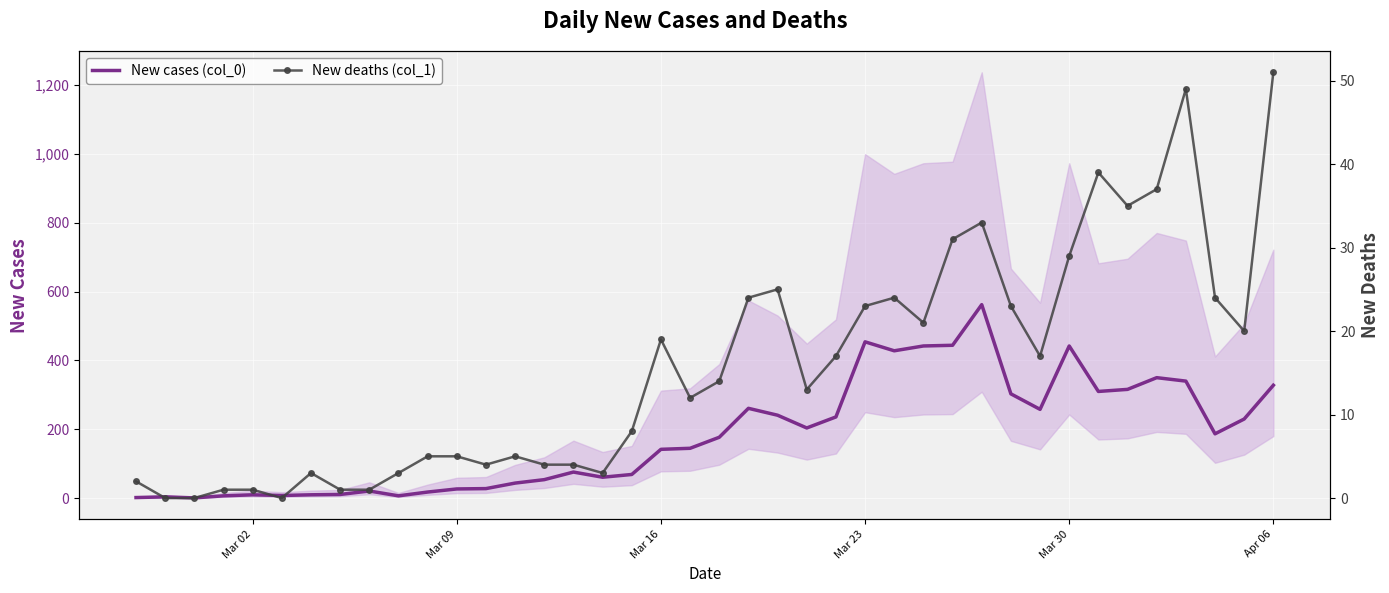

How many lines are shown in the chart?

2